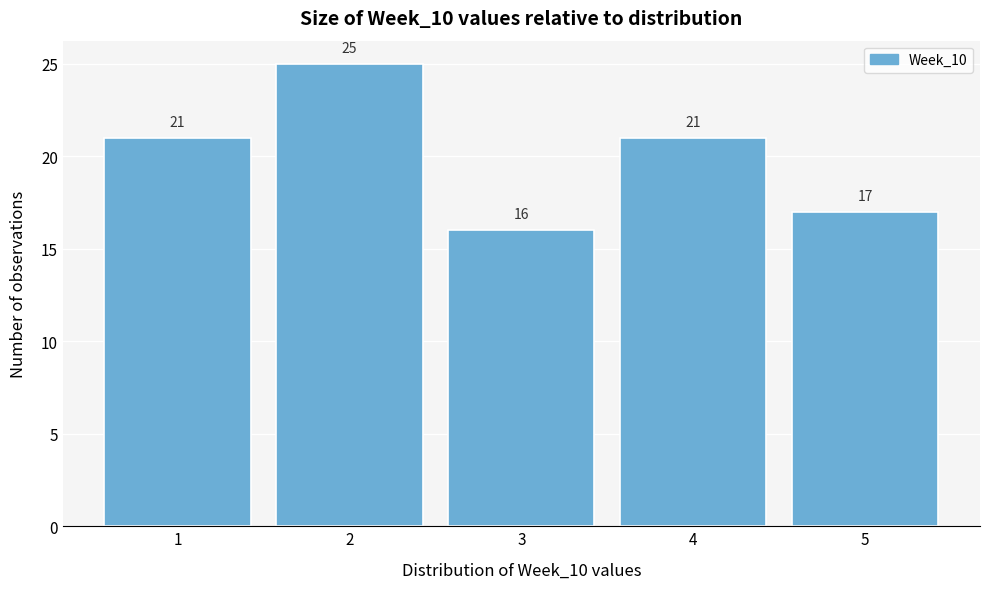

Reading right to left, extract all data points from this chart.

17	21	16	25	21